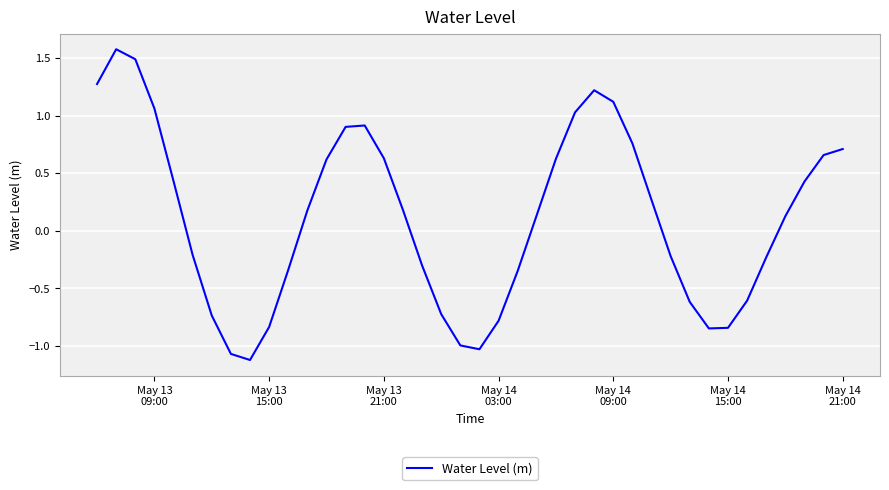

Does the chart have visible grid lines?

Yes